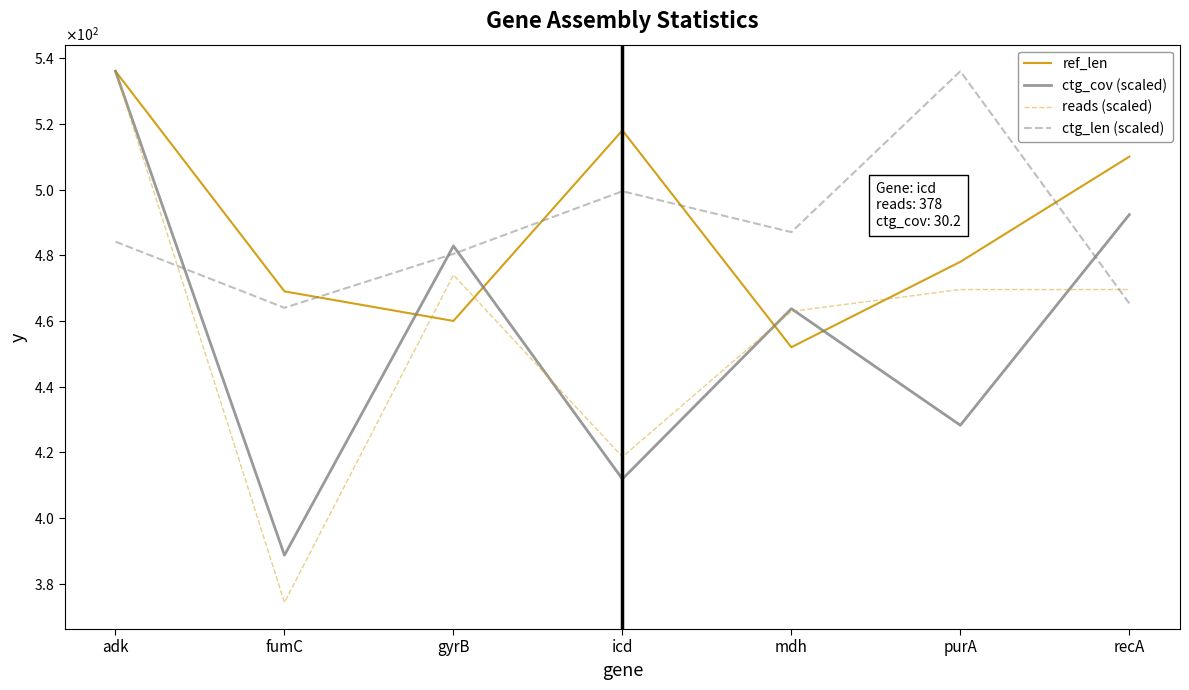

What is the label of the 1st point from the left?

adk